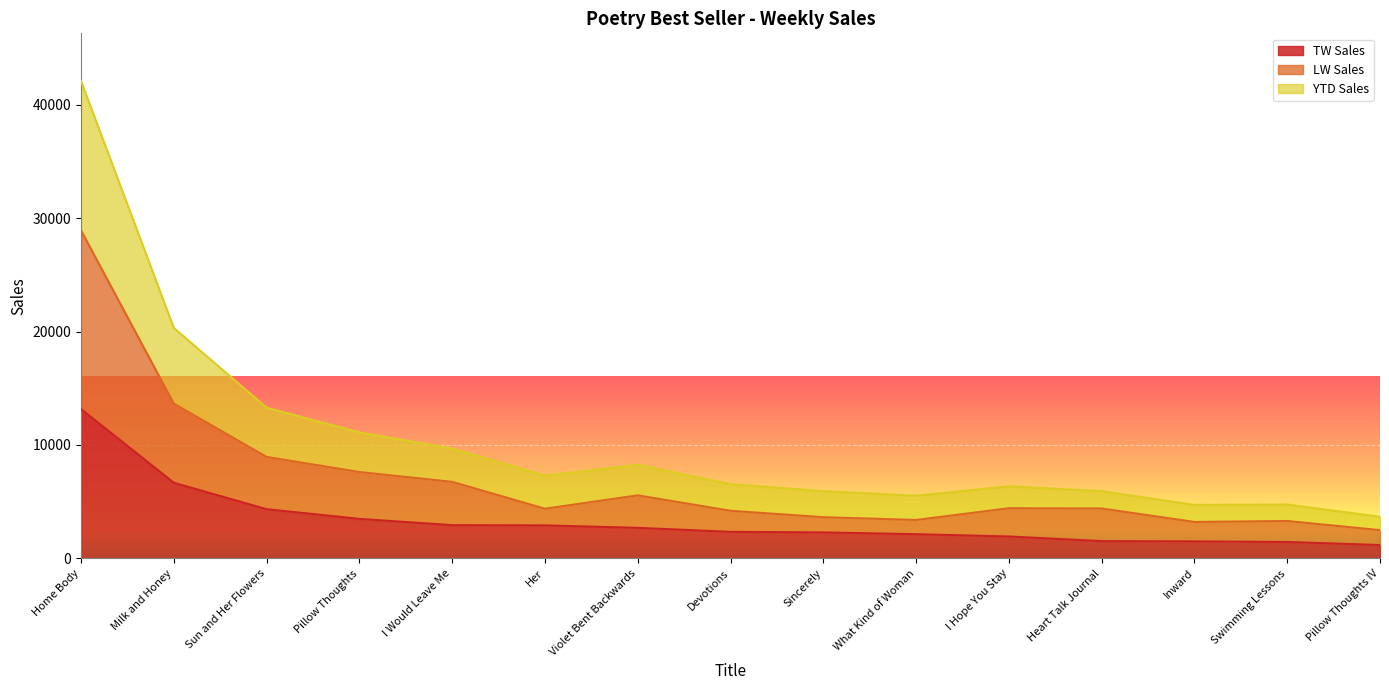

Where is LW Sales nearest to the value 15702?

Milk and Honey